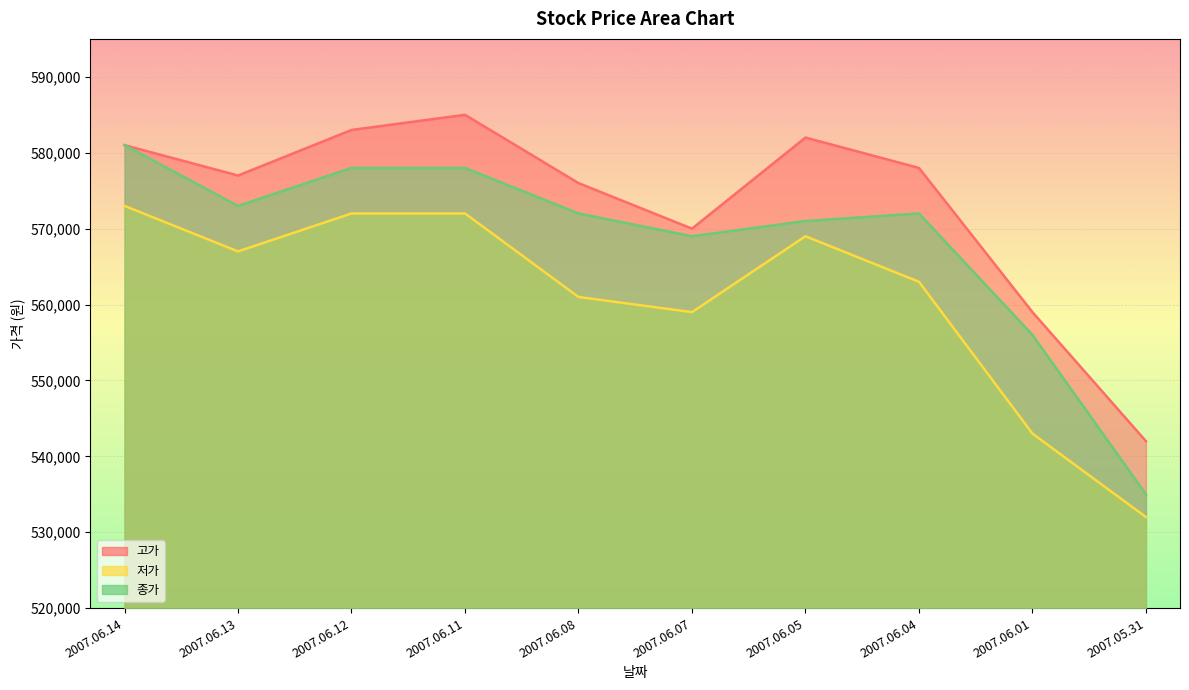

What are all the series names shown in the legend?

고가, 저가, 종가